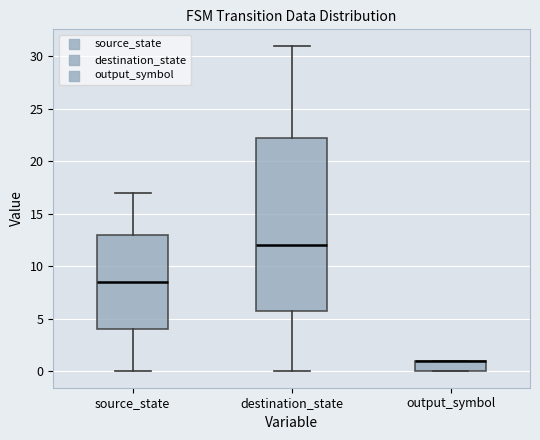

Reading left to right, transcribe this box plot: for each box, give where its median line is, the range the box spans, and where its two whiskers end, as read against the y-axis. The values are not printed on the chart, so give them approximately, as read against the axis.

source_state: median 8.5, box 4.0 to 13.0, whiskers 0.0 to 17.0
destination_state: median 12.0, box 6.0 to 22.5, whiskers 0.0 to 31.0
output_symbol: median 1.0 (drawn on the box's upper edge), box 0.0 to 1.0, whiskers 0.0 to 1.0